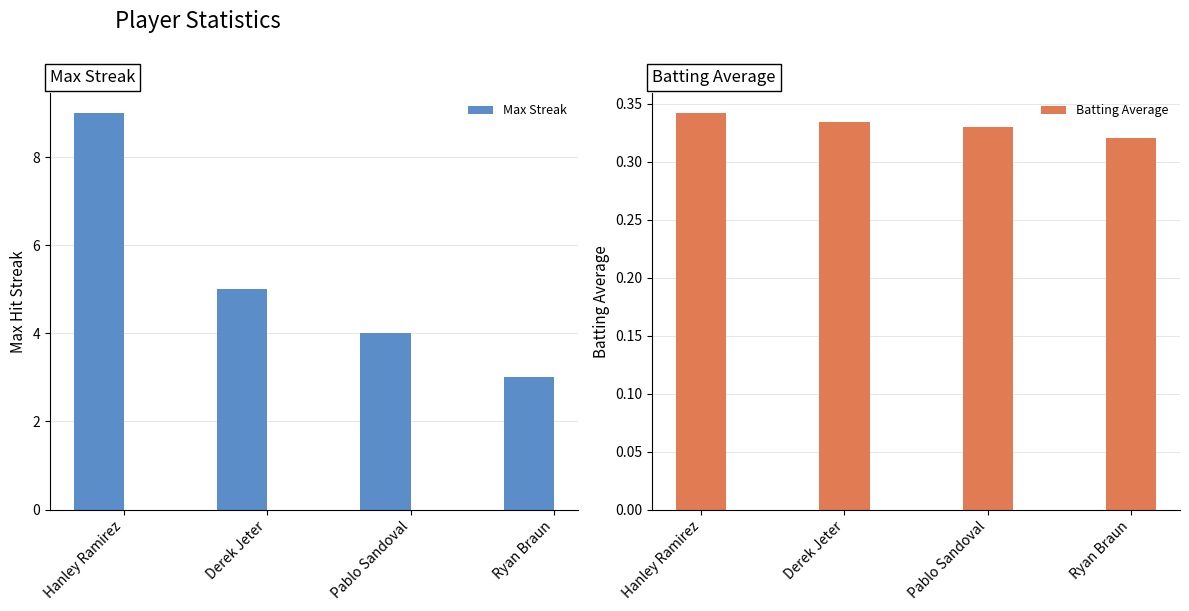

What is the maximum value shown in the chart?

9.0